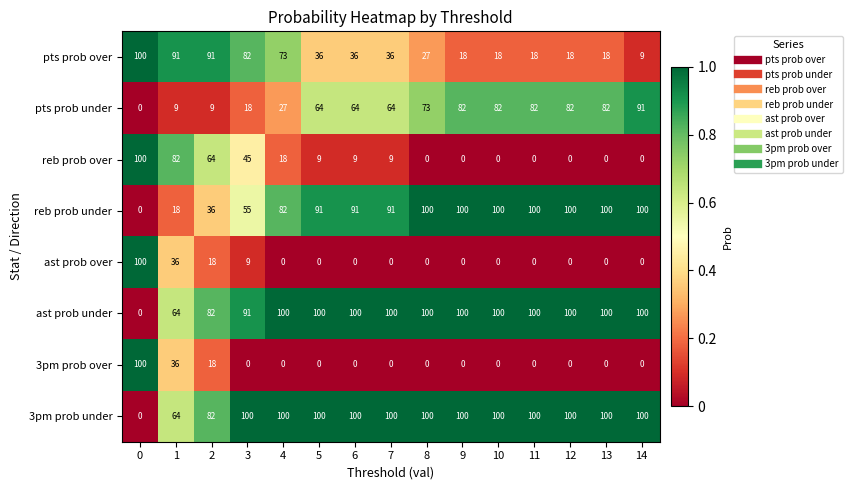

True or false: ast prob under has a value of 56 at 0.

False